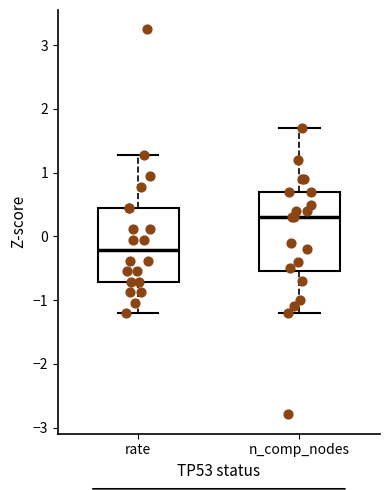

Where is the upper edge of the box for n_comp_nodes on the y-axis? The values are not printed on the chart, so give them approximately, as read against the axis.

0.7